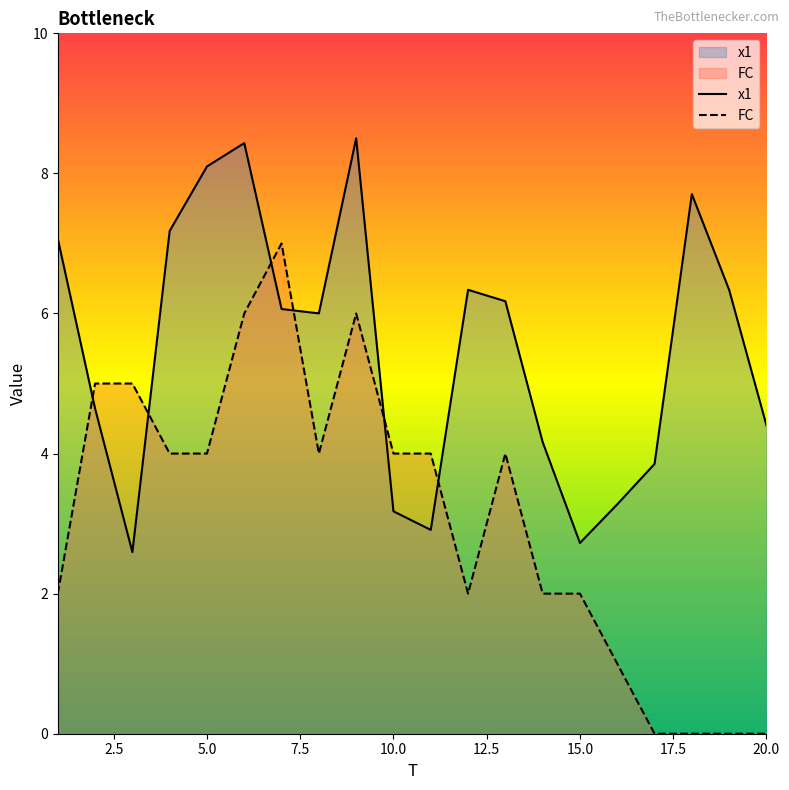

Between 14 and 20, which series saw the biggest shift?

FC